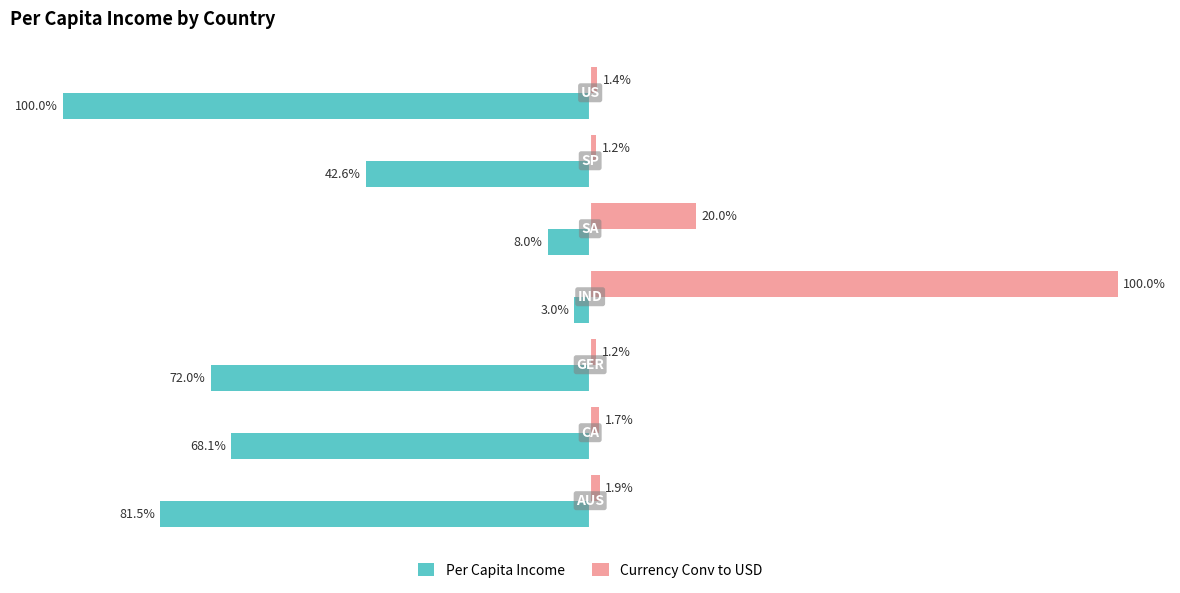

Rank the series by their average value, from lowest to highest.

Per Capita Income, Currency Conv to USD